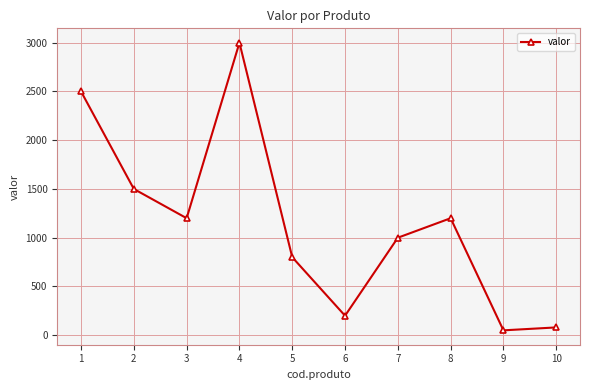

At which label does the data first exceed 1200?

1